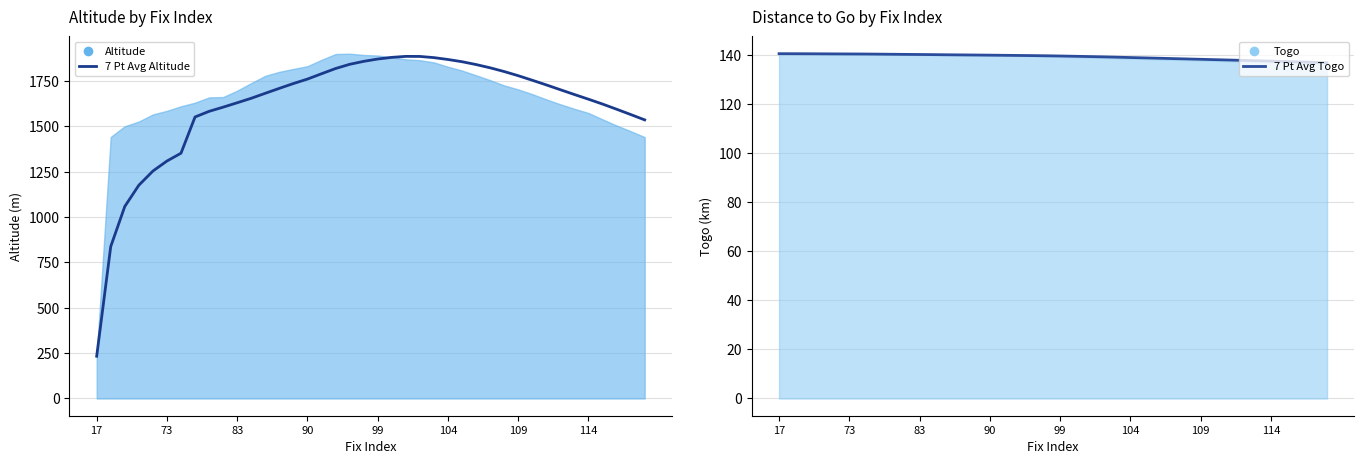

What is the minimum value shown in the chart?

136.9